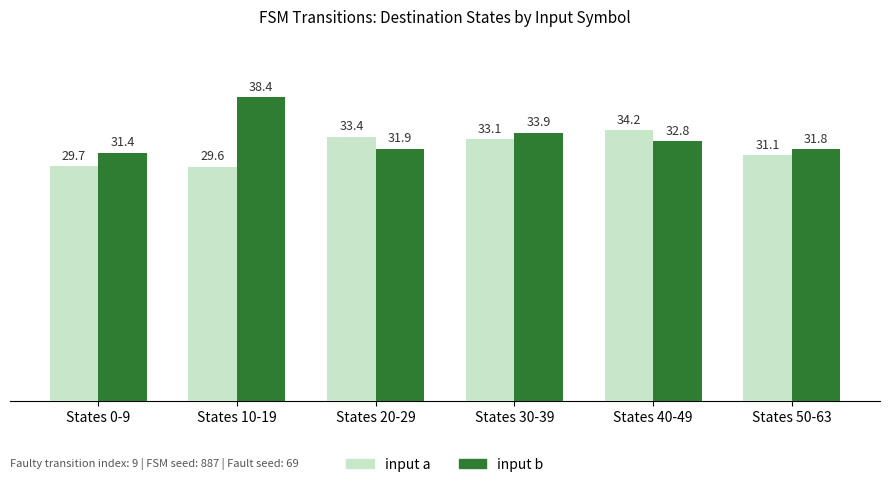

What position from the right is States 10-19?

5